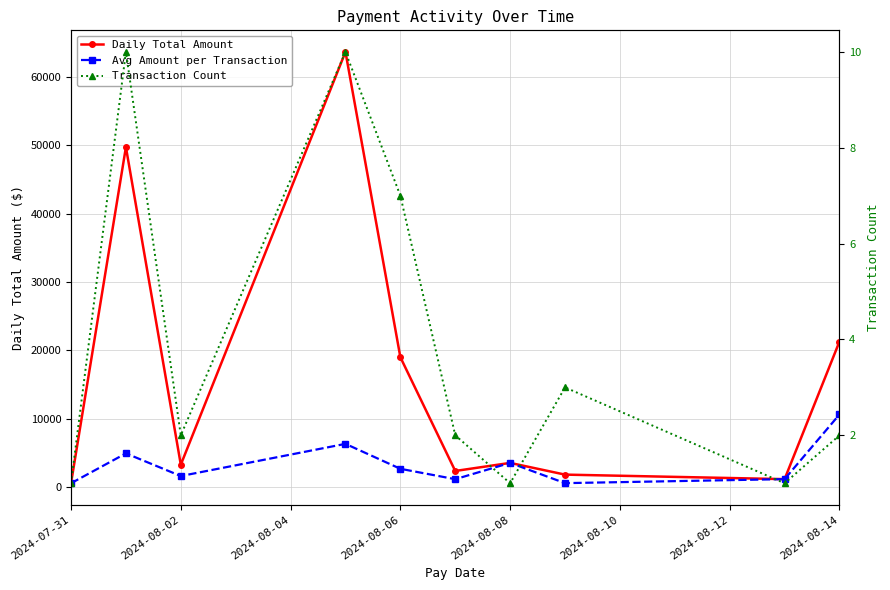

What is the average value of the Avg Amount per Transaction series?

3357.8